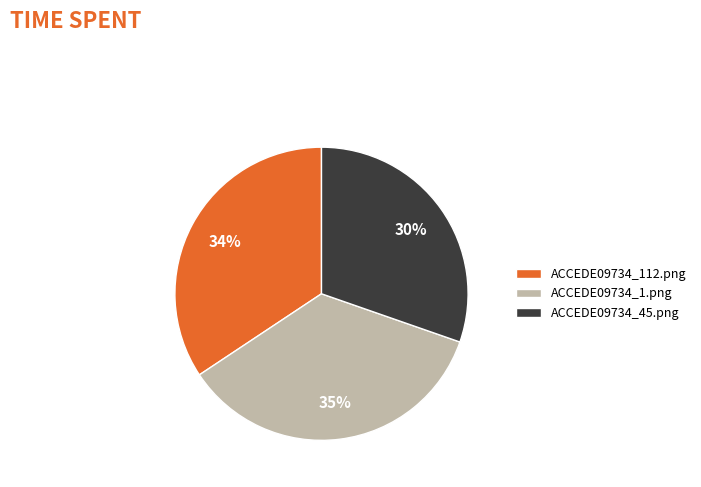

To the nearest percent, what percentage of the pie is ACCEDE09734_45.png?

30%